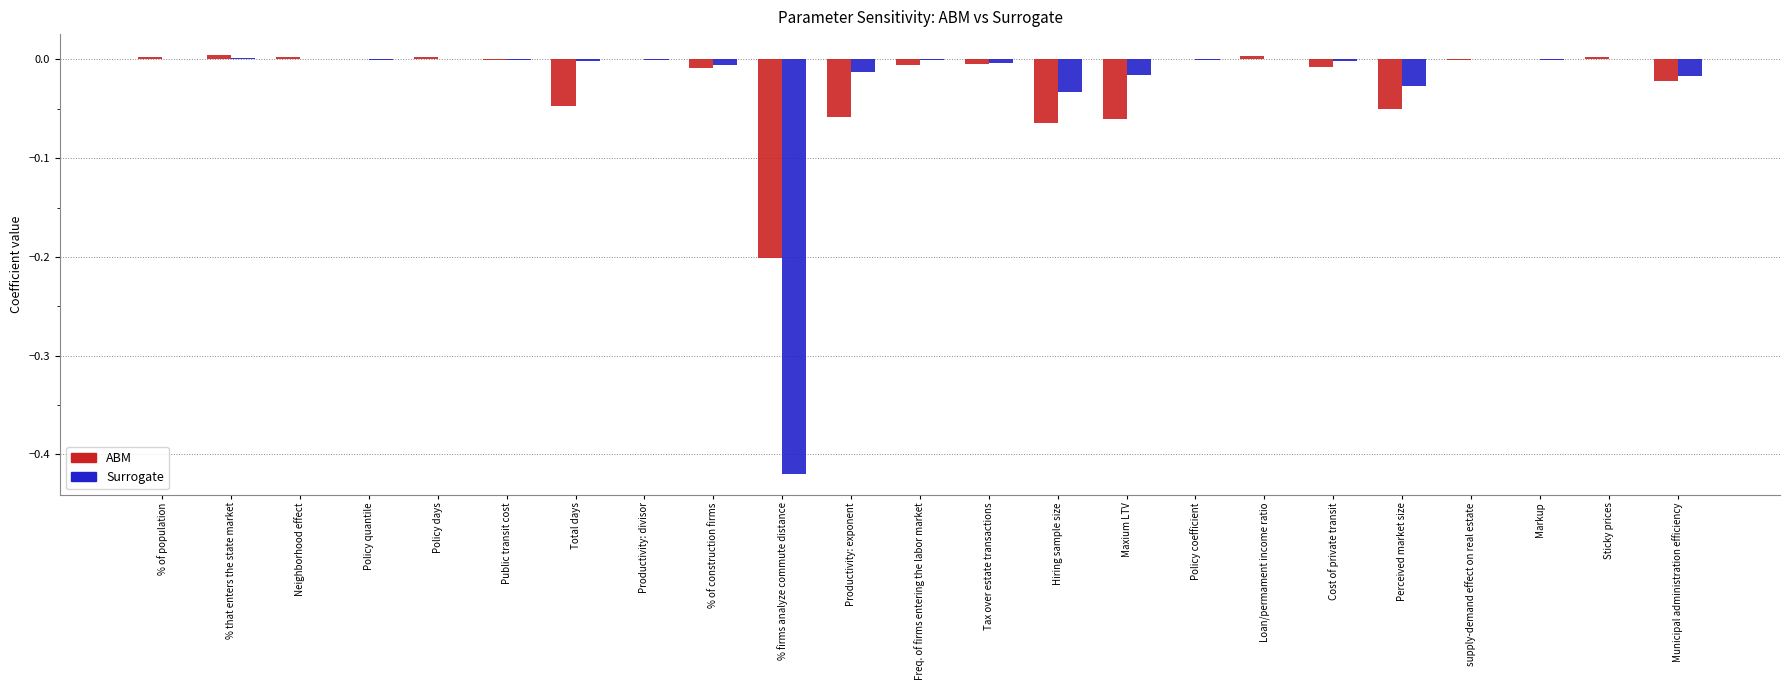

What is the sum of all Surrogate values?

-0.5